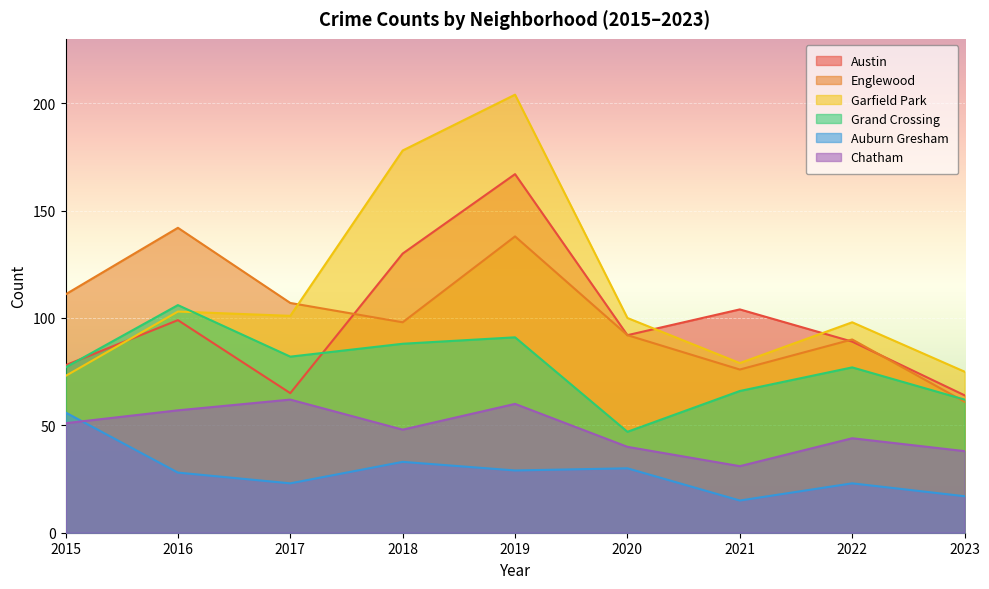

Which has a higher value, 2017 or 2018?

2018